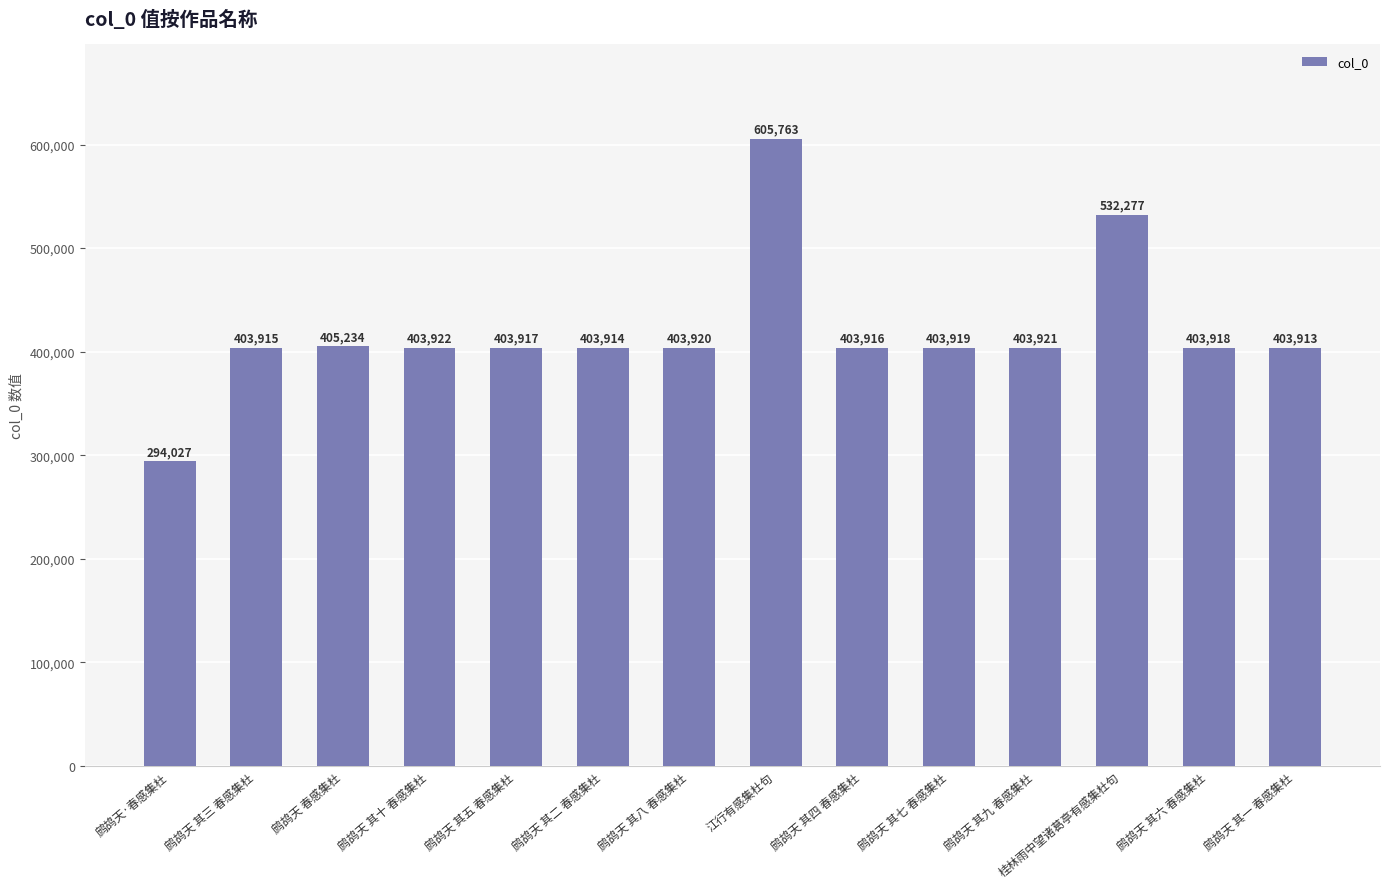

What is the sum of the values at 鹧鸪天·春感集杜 and 鹧鸪天 其十 春感集杜?

697949